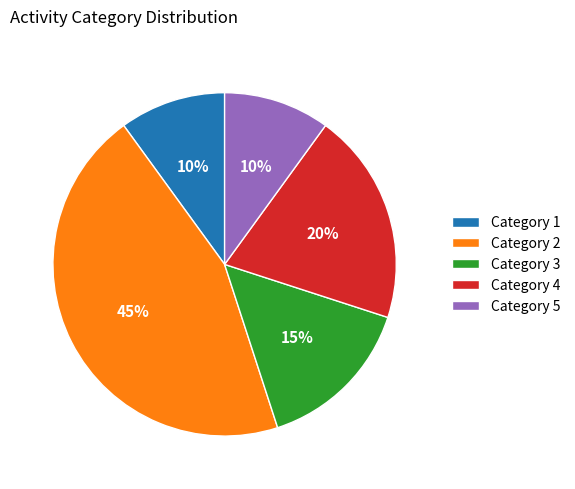

Does any single category account for the majority?

No